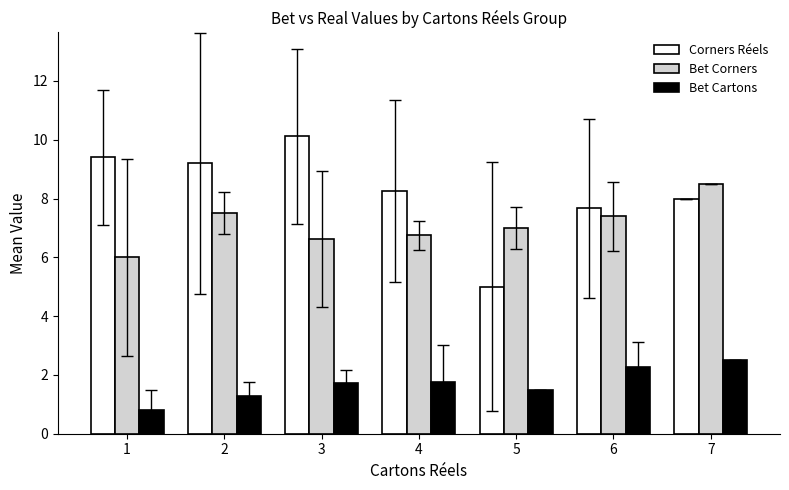

How many categories are shown in the chart?

7